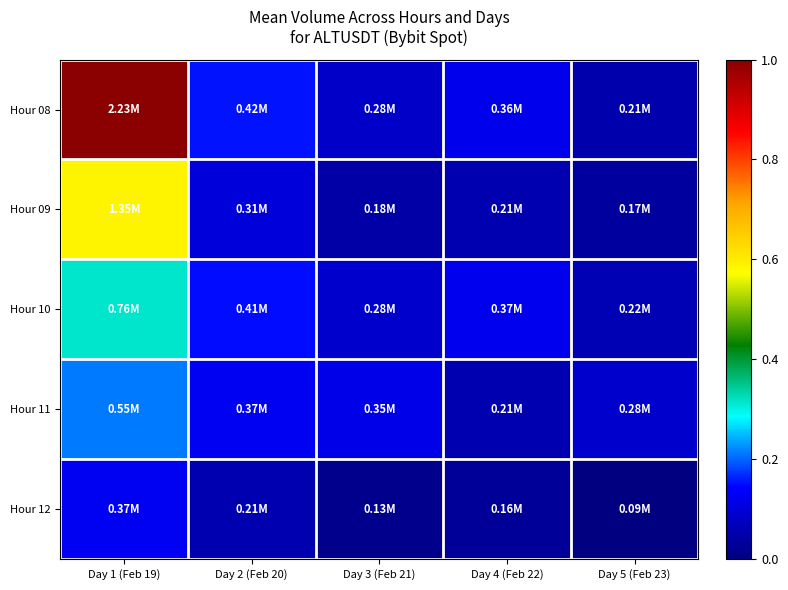

Reading left to right, what are all the values shown in this chart?

Hour 08: Day 1 (Feb 19)=1.0	Day 2 (Feb 20)=0.2	Day 3 (Feb 21)=0.1	Day 4 (Feb 22)=0.1	Day 5 (Feb 23)=0.1
Hour 09: Day 1 (Feb 19)=0.6	Day 2 (Feb 20)=0.1	Day 3 (Feb 21)=0.0	Day 4 (Feb 22)=0.1	Day 5 (Feb 23)=0.0
Hour 10: Day 1 (Feb 19)=0.3	Day 2 (Feb 20)=0.1	Day 3 (Feb 21)=0.1	Day 4 (Feb 22)=0.1	Day 5 (Feb 23)=0.1
Hour 11: Day 1 (Feb 19)=0.2	Day 2 (Feb 20)=0.1	Day 3 (Feb 21)=0.1	Day 4 (Feb 22)=0.1	Day 5 (Feb 23)=0.1
Hour 12: Day 1 (Feb 19)=0.1	Day 2 (Feb 20)=0.1	Day 3 (Feb 21)=0.0	Day 4 (Feb 22)=0.0	Day 5 (Feb 23)=0.0